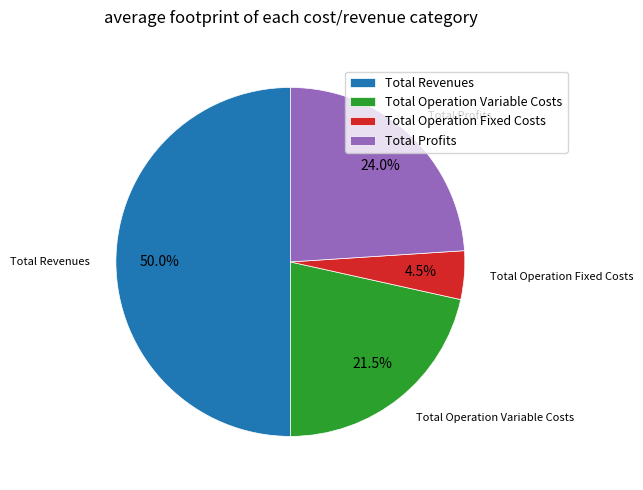

Rank the categories by value from lowest to highest.

Total Operation Fixed Costs, Total Operation Variable Costs, Total Profits, Total Revenues